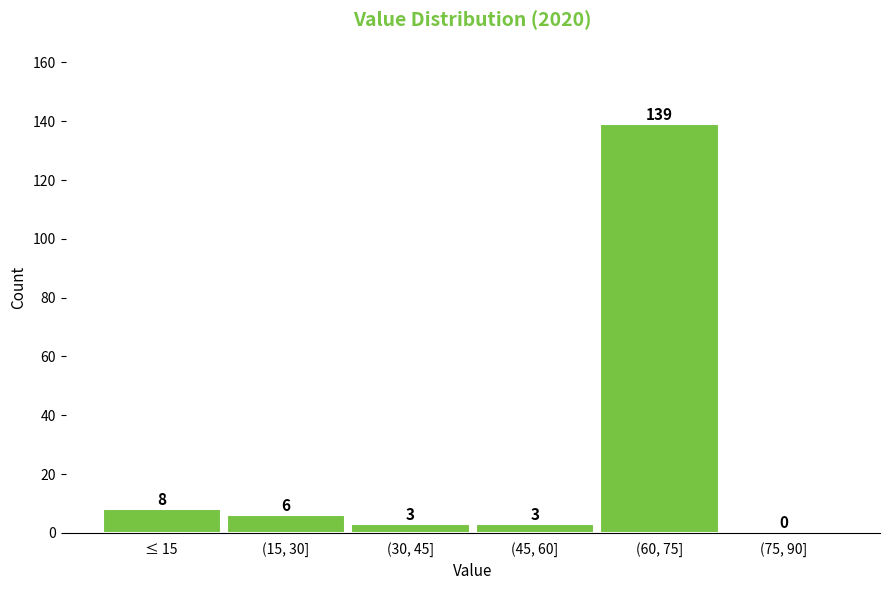

Reading left to right, transcribe all the data shown in this chart.

≤ 15=8	(15, 30]=6	(30, 45]=3	(45, 60]=3	(60, 75]=139	(75, 90]=0